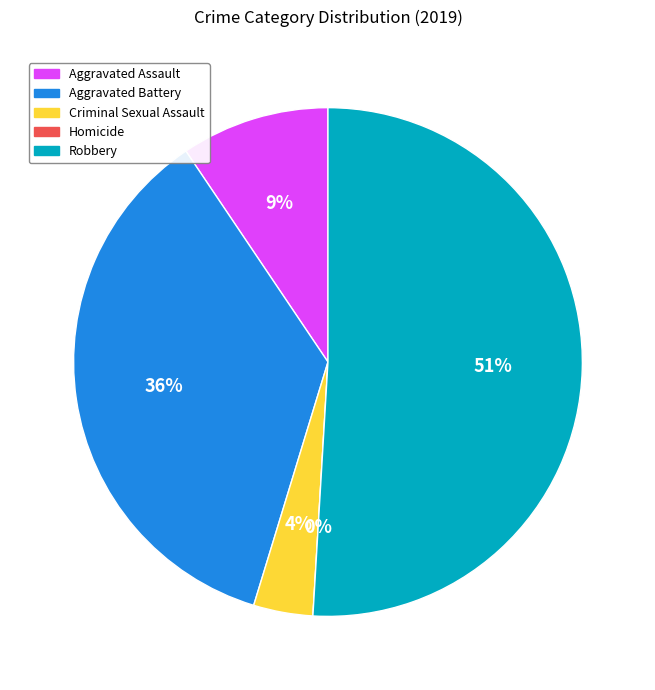

What is the smallest slice in the pie chart?

Homicide